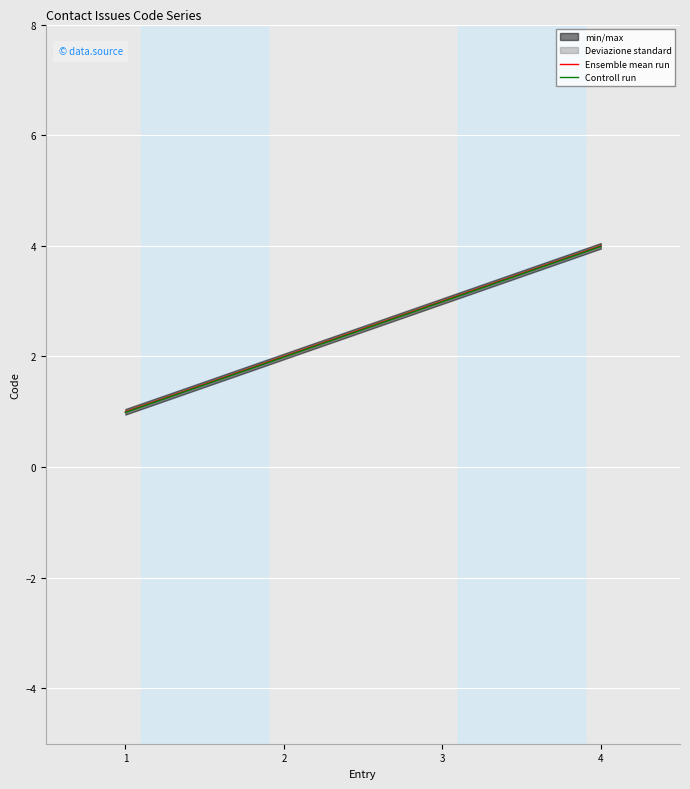

True or false: Ensemble mean run and Controll run intersect in this chart.

False